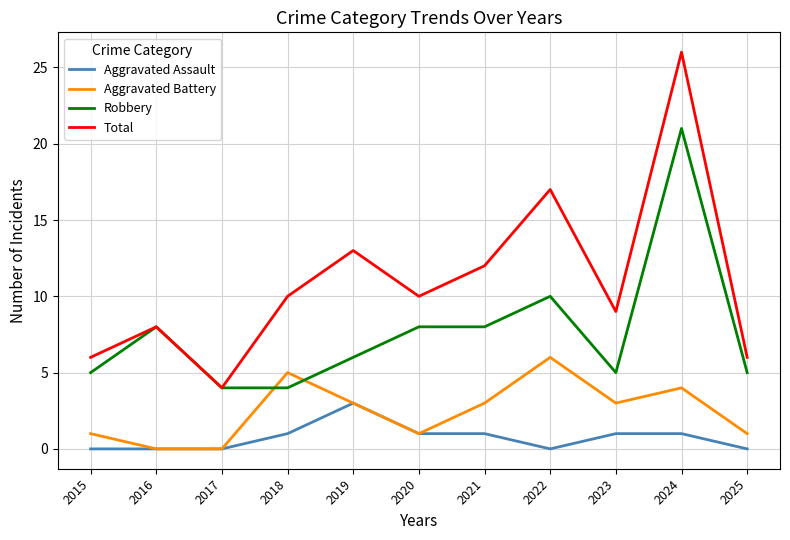

What value does the Total series have at 2015?

6